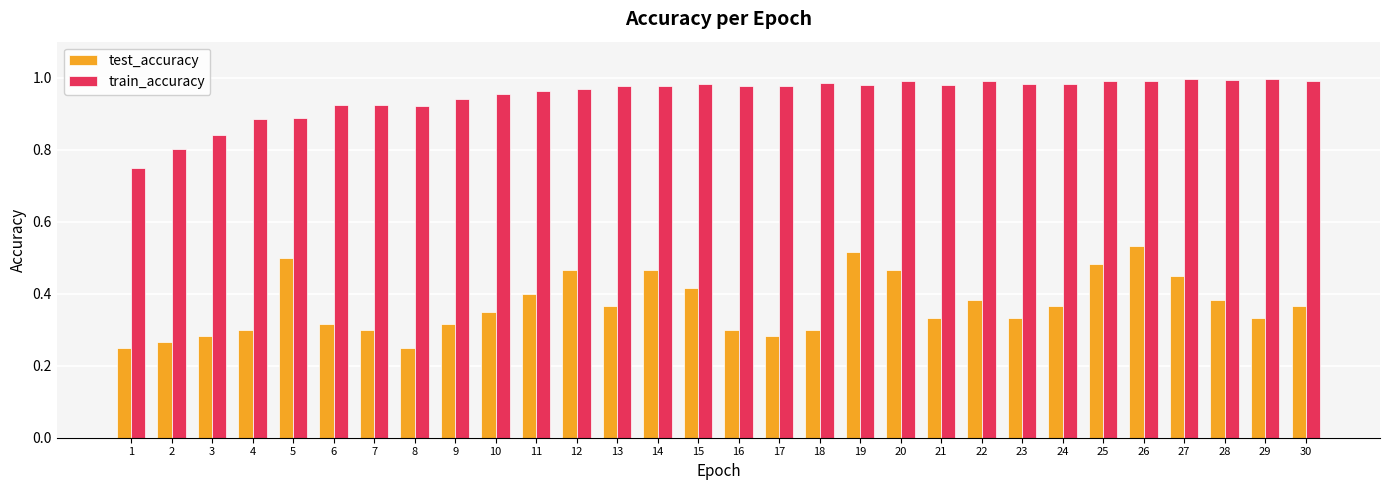

Does the chart contain any negative values?

No